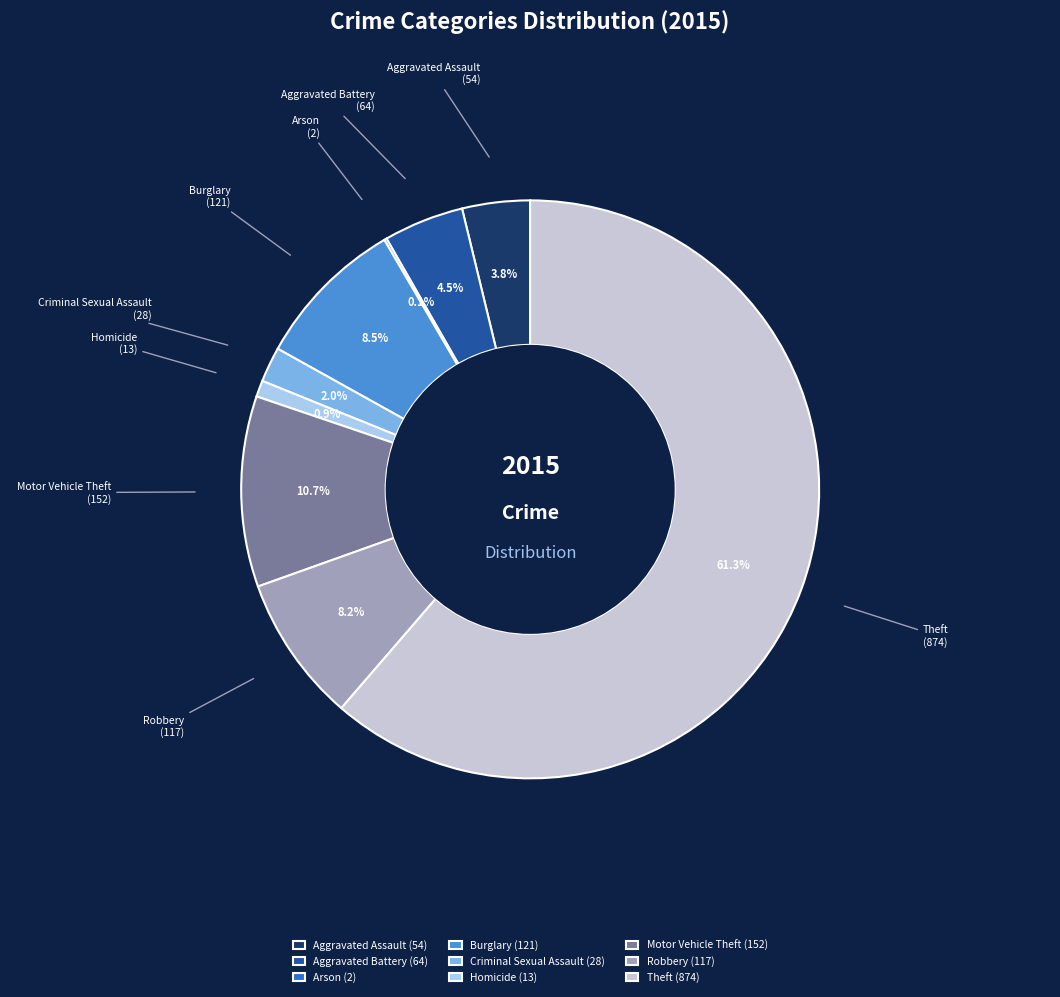

Which has a higher value, Theft or Aggravated Battery?

Theft